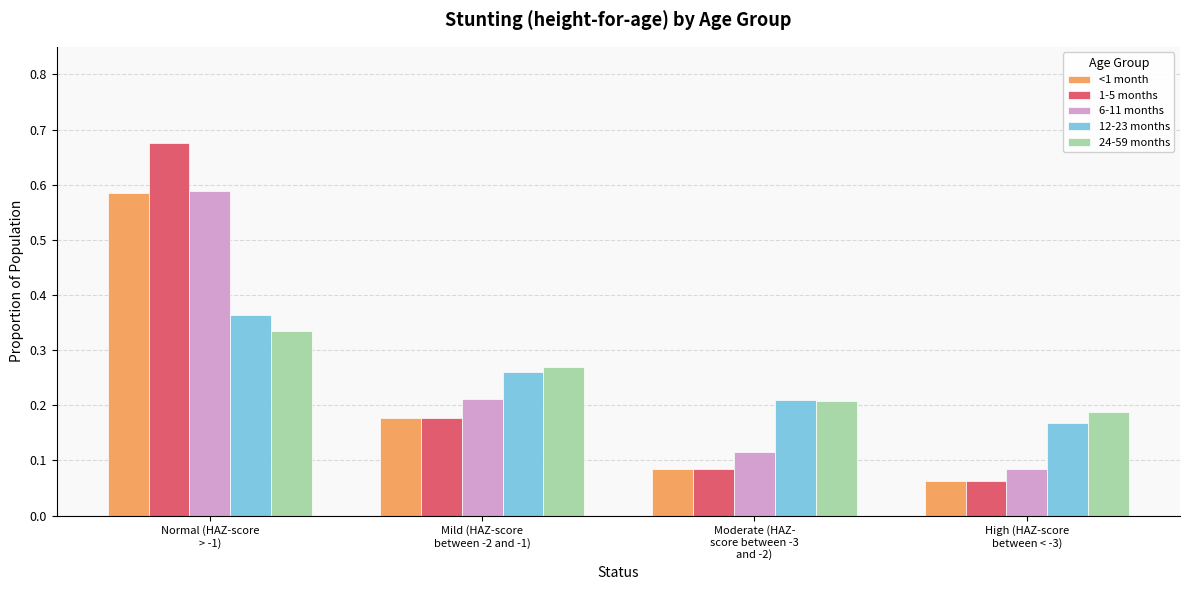

What is the difference between the maximum and minimum values in the <1 month series?

0.5